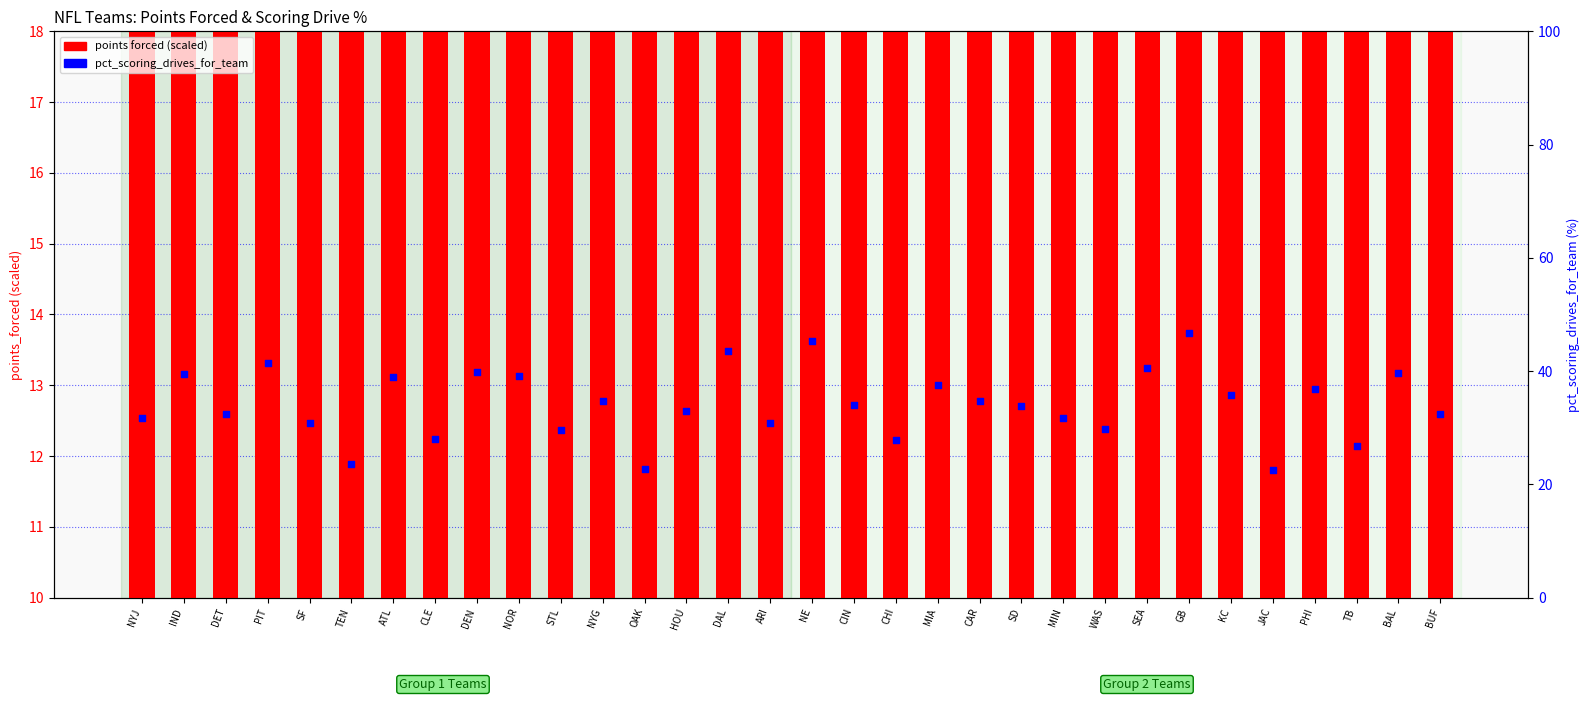

At how many categories does at least one series exceed 39?

9